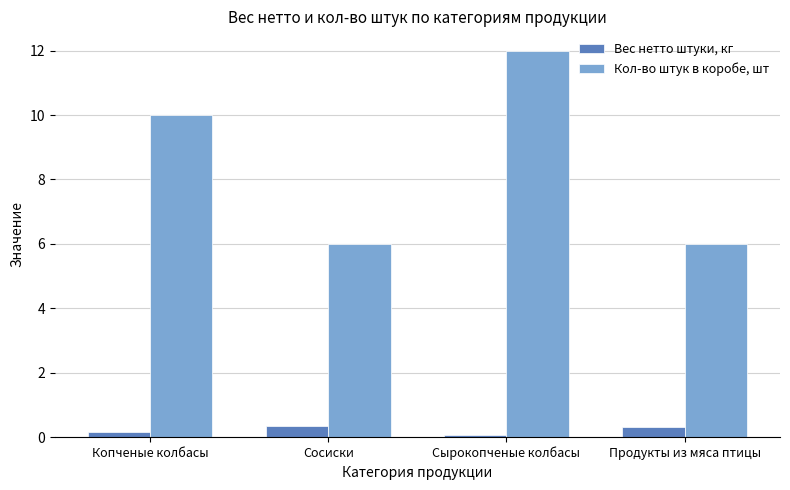

Which series has the widest spread of values?

Кол-во штук в коробе, шт